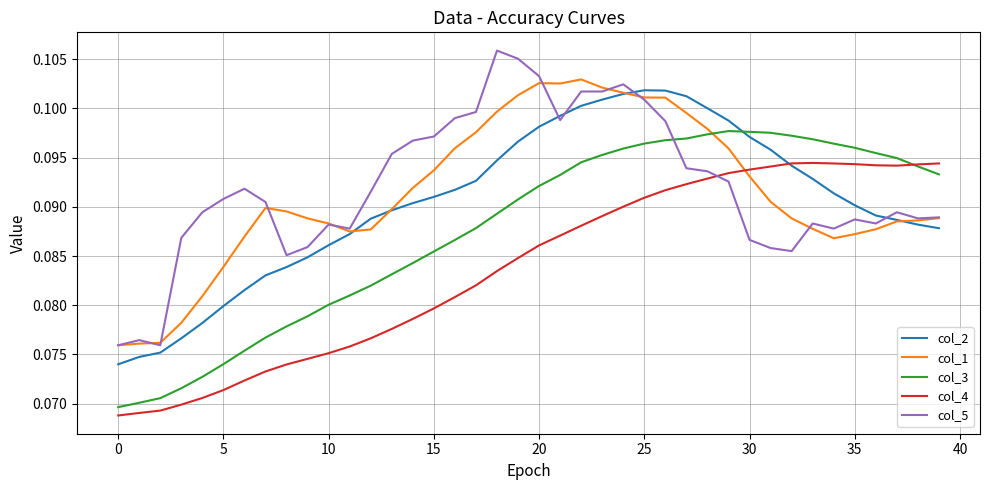

Which series ends up on top after the final intersection of col_4 and col_1?

col_4